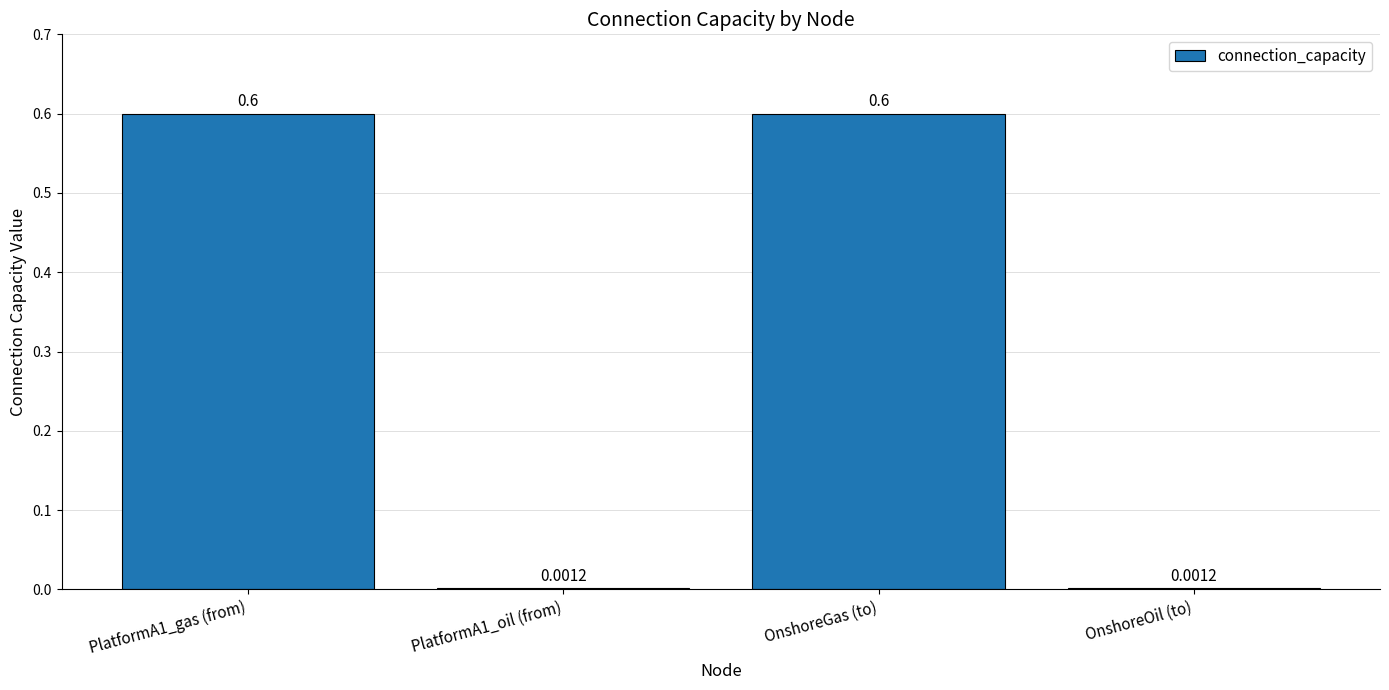

What is the sum of all values?

1.2